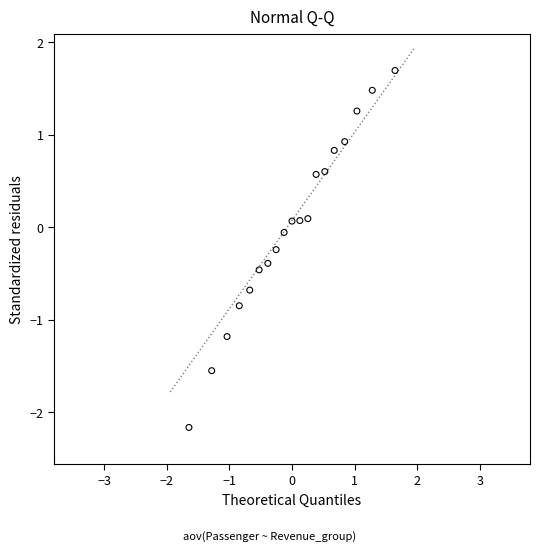

What is the range of X values (max minus min)?

3.3